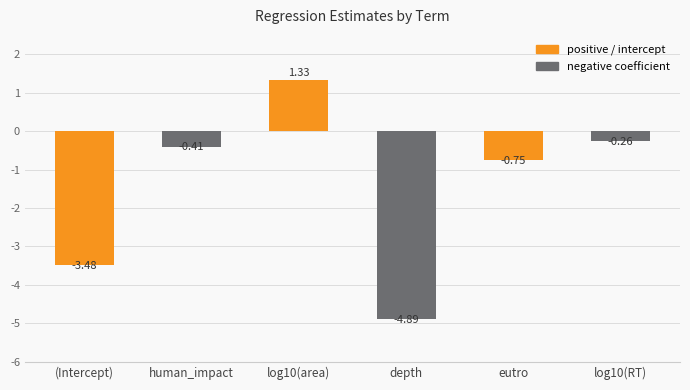

What is the label of the 5th bar from the right?

human_impact